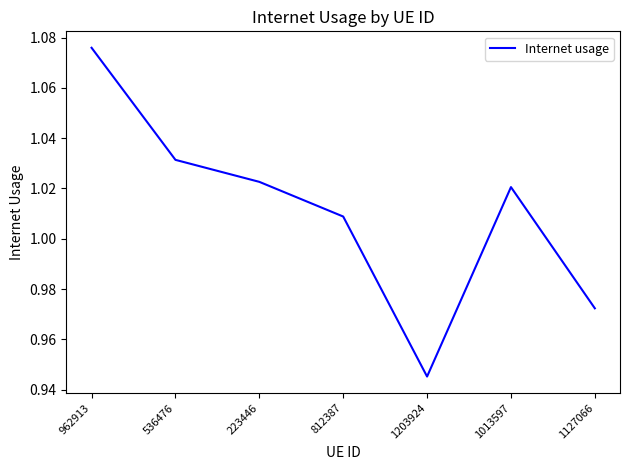

At which label is the value closest to 1?

812387